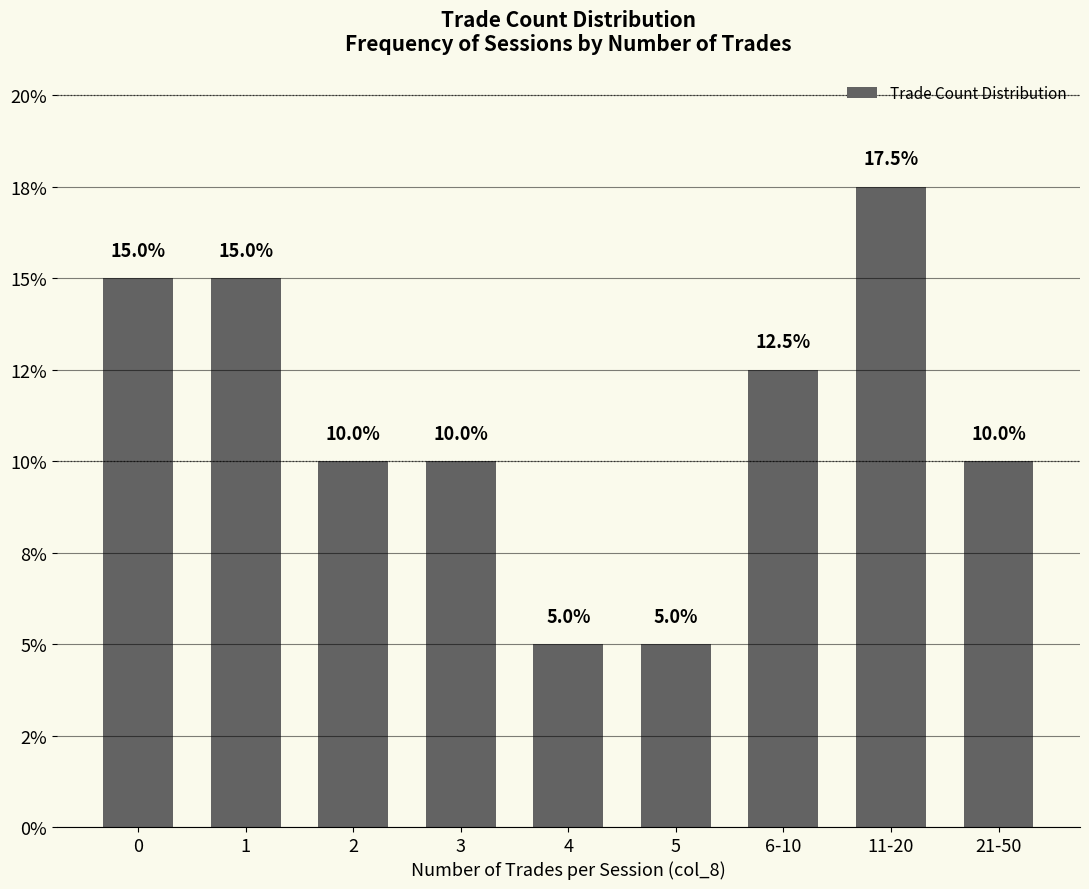

The value at 3 is 10.0. True or false?

True